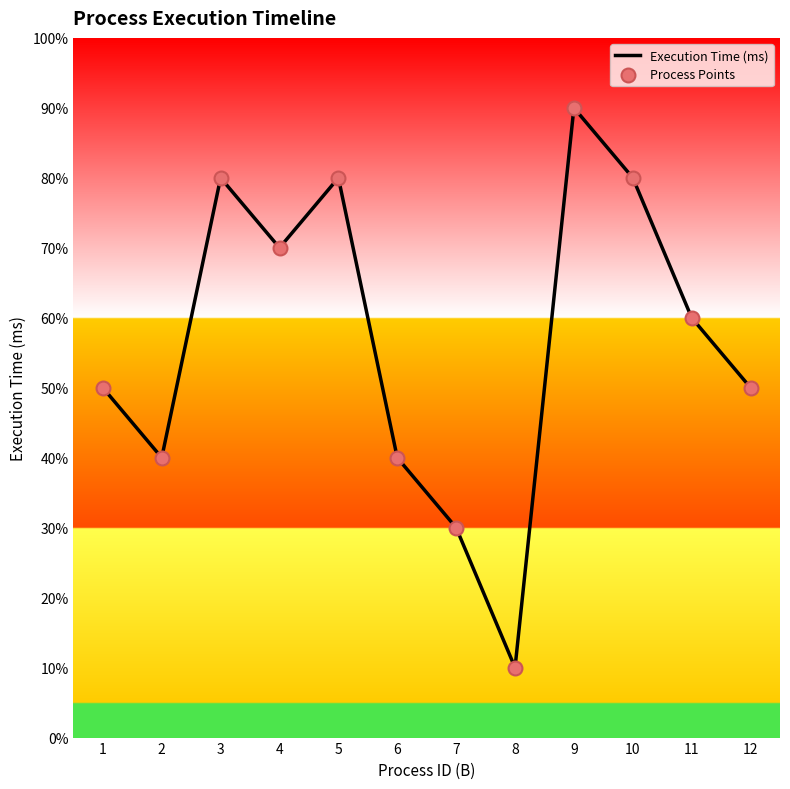

Is this an area chart (filled region under the line)?

Yes